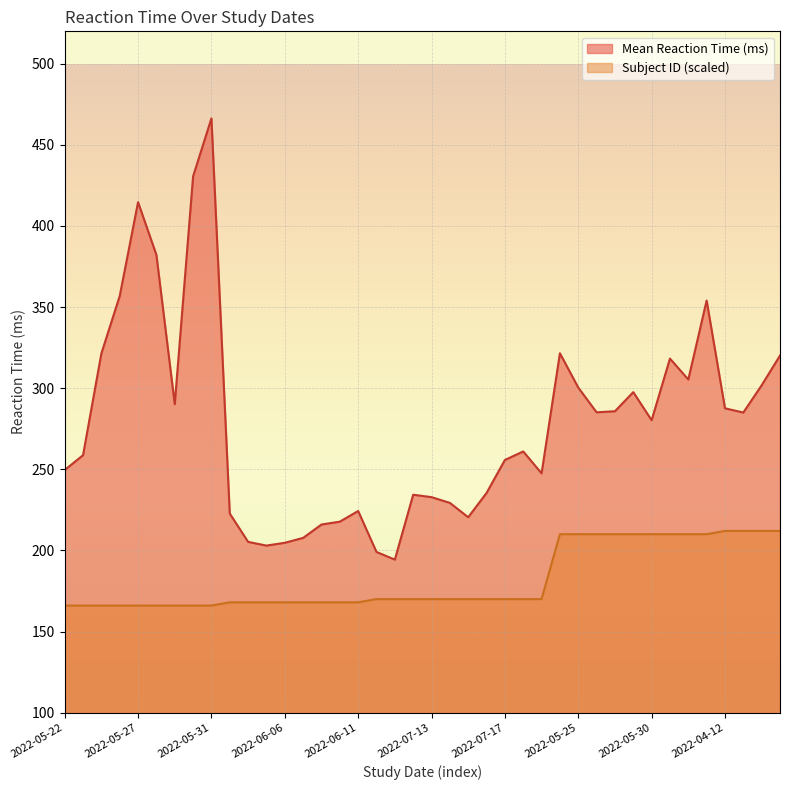

What is the label of the 29th point from the right?

2022-06-05